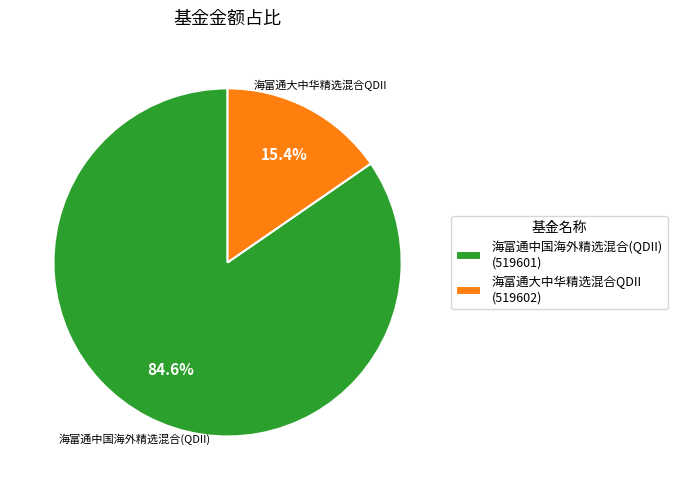

To the nearest percent, what portion does 海富通大中华精选混合QDII represent?

15%